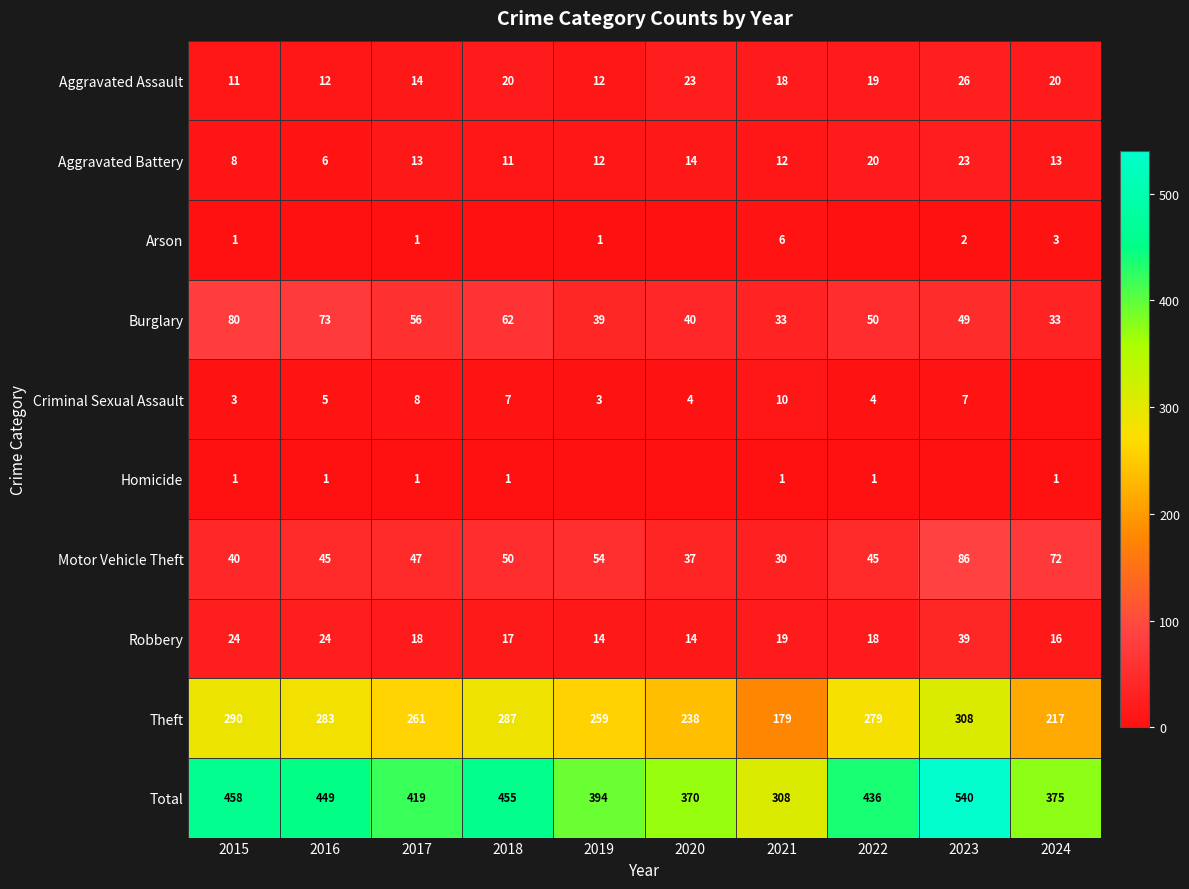

Is the value of Aggravated Battery at 2021 greater than the value of Theft at 2022?

No